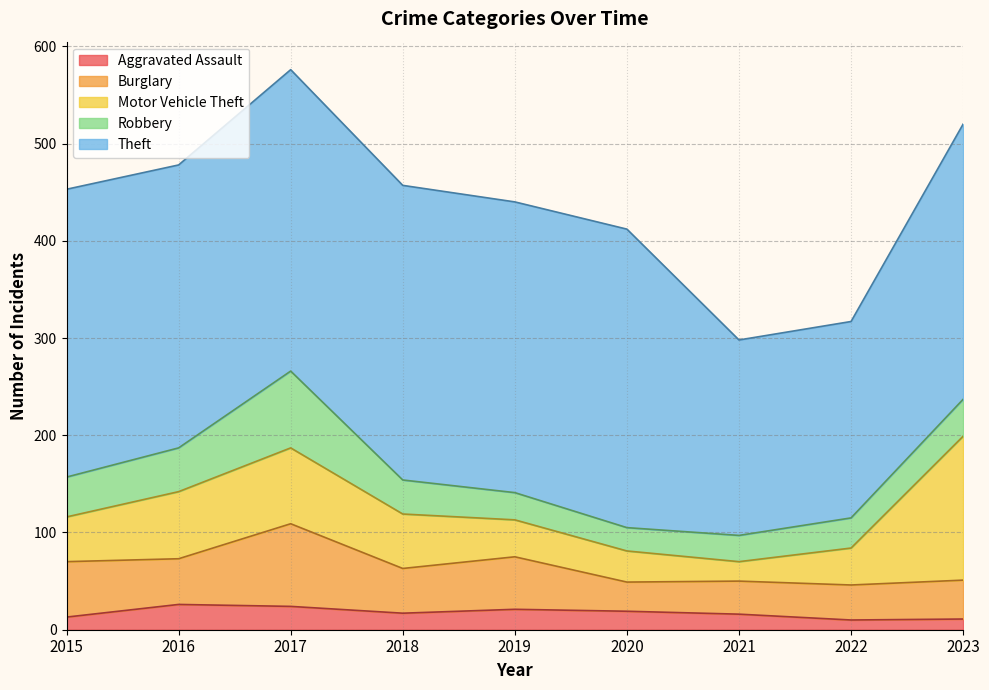

What are all the series names shown in the legend?

Aggravated Assault, Burglary, Motor Vehicle Theft, Robbery, Theft